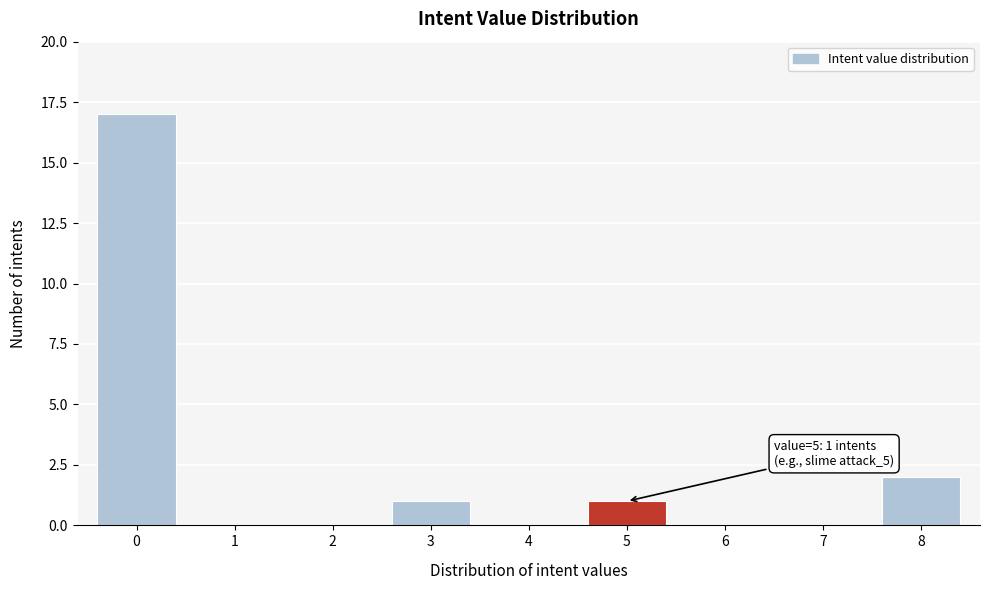

Which range on the x-axis has the tallest bar?

-0.5 to 0.5